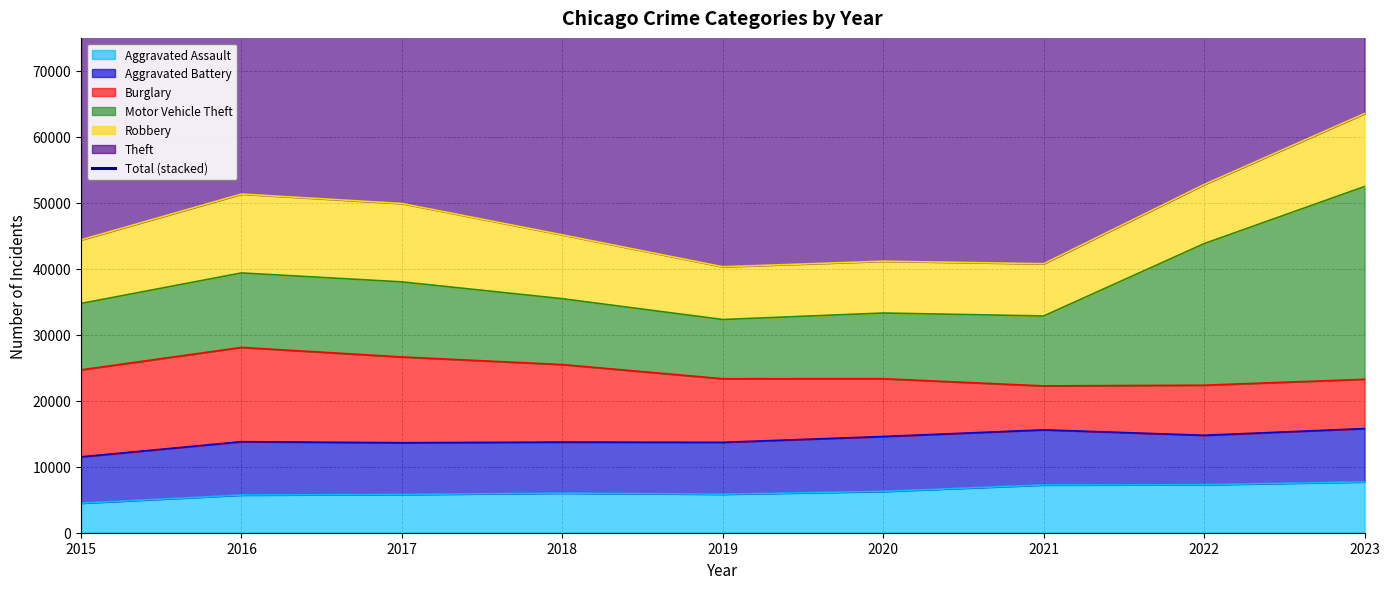

What is the sum of all values?

934782